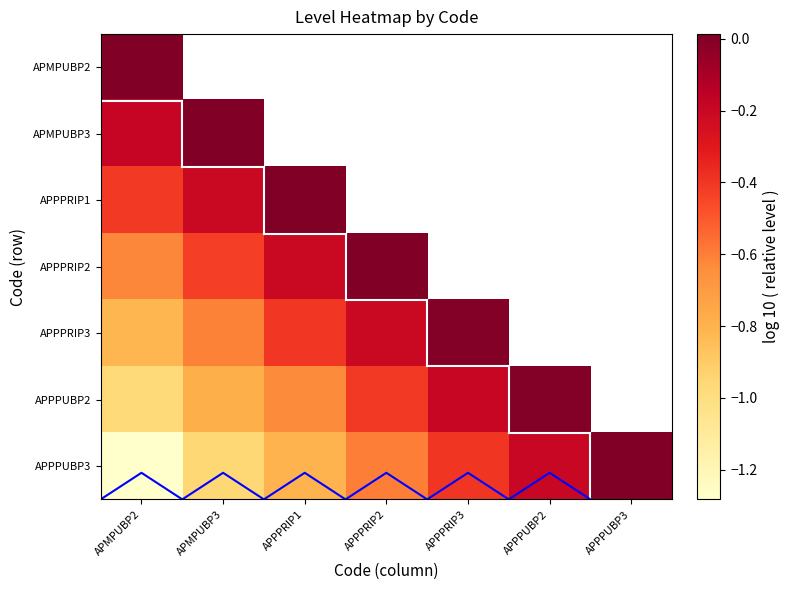

What is the difference between the APPPRIP2 values at APMPUBP2 and APPPRIP1?

0.4